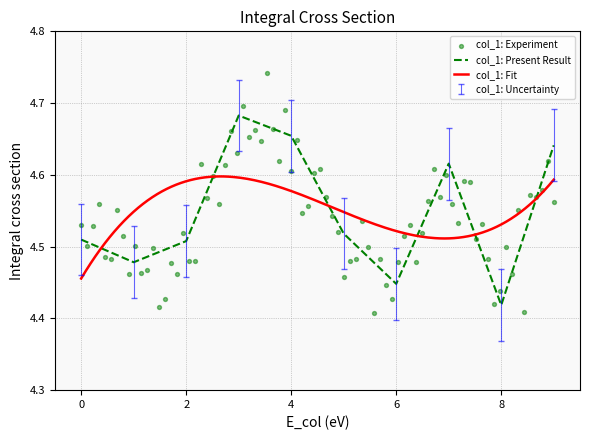

Between 1 and 5, which is larger?

5